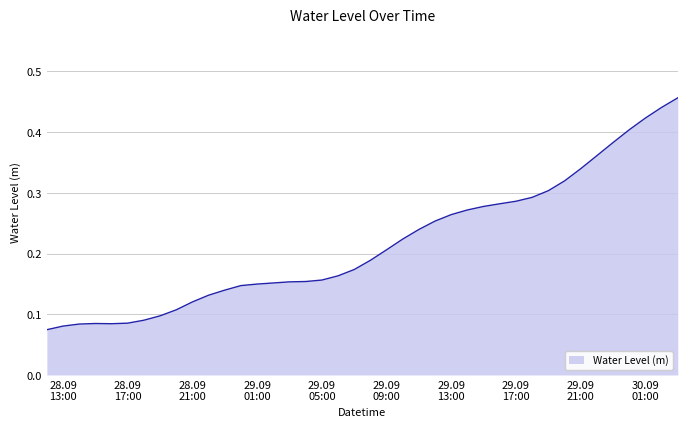

Is this an area chart (filled region under the line)?

Yes